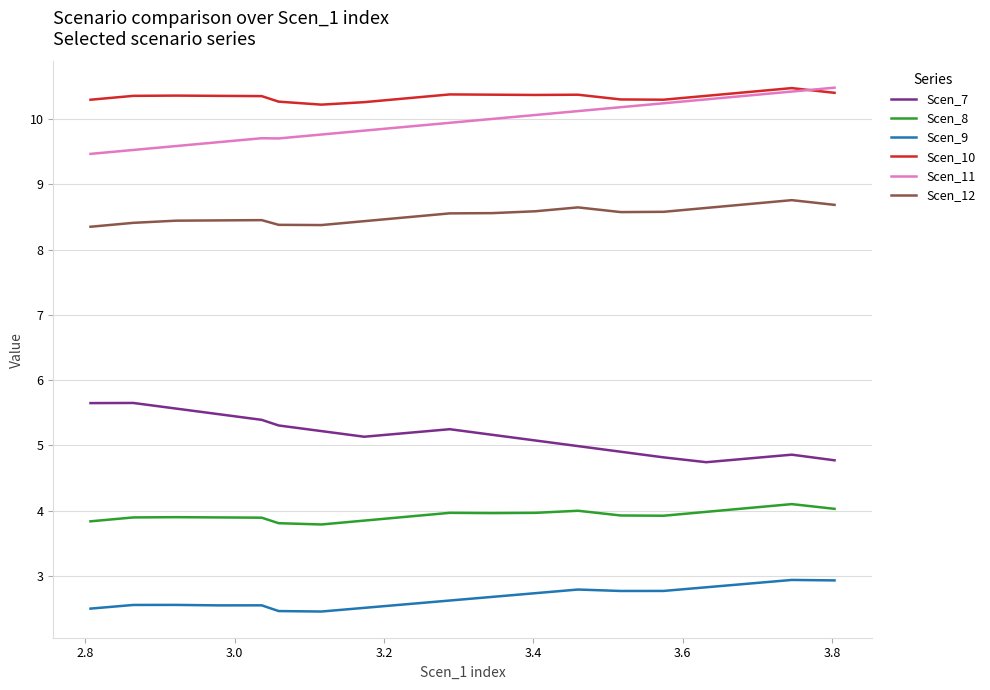

What is the lowest value of the Scen_11 series?

9.5